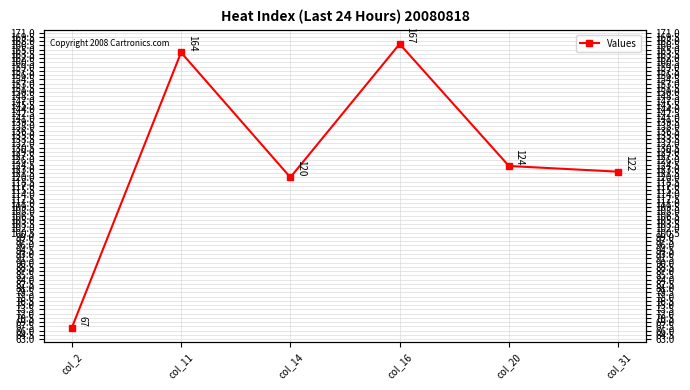

True or false: the data shows 124 at col_20.

True